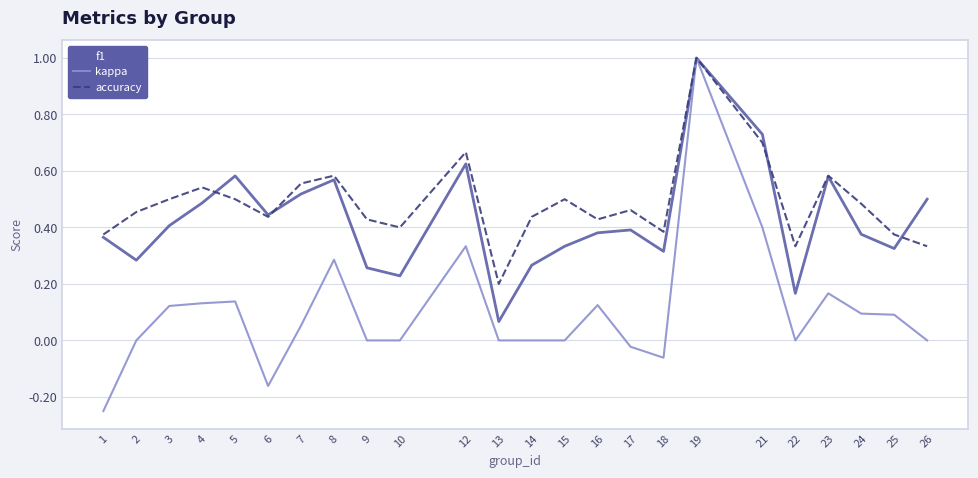

At which category does accuracy reach its first local peak?

4